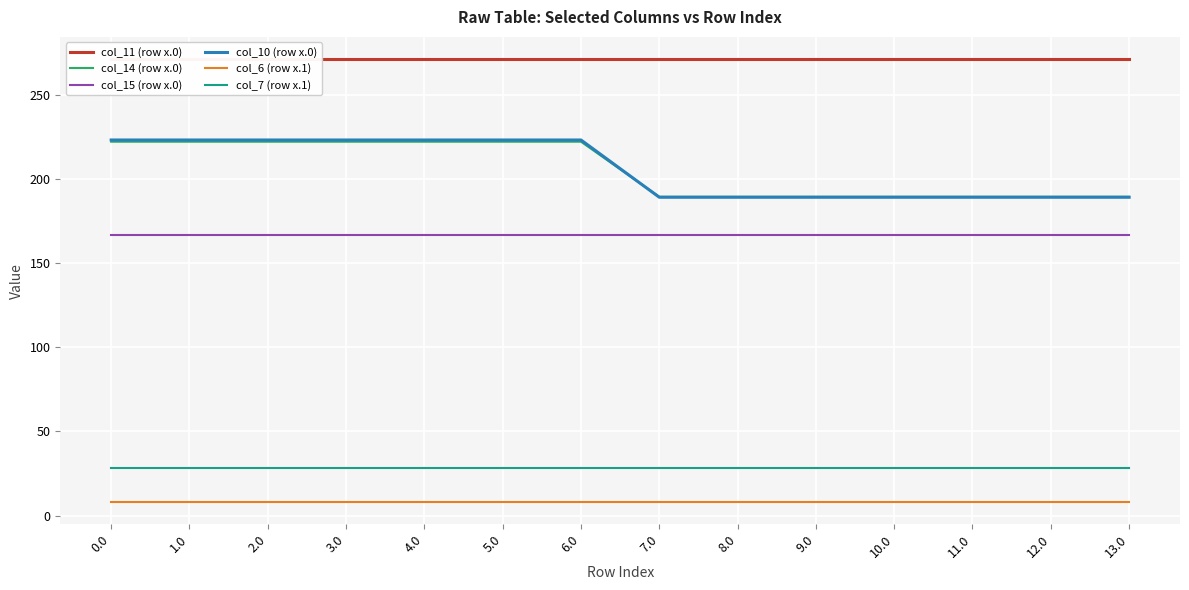

What are all the series names shown in the legend?

col_11 (row x.0), col_14 (row x.0), col_15 (row x.0), col_10 (row x.0), col_6 (row x.1), col_7 (row x.1)